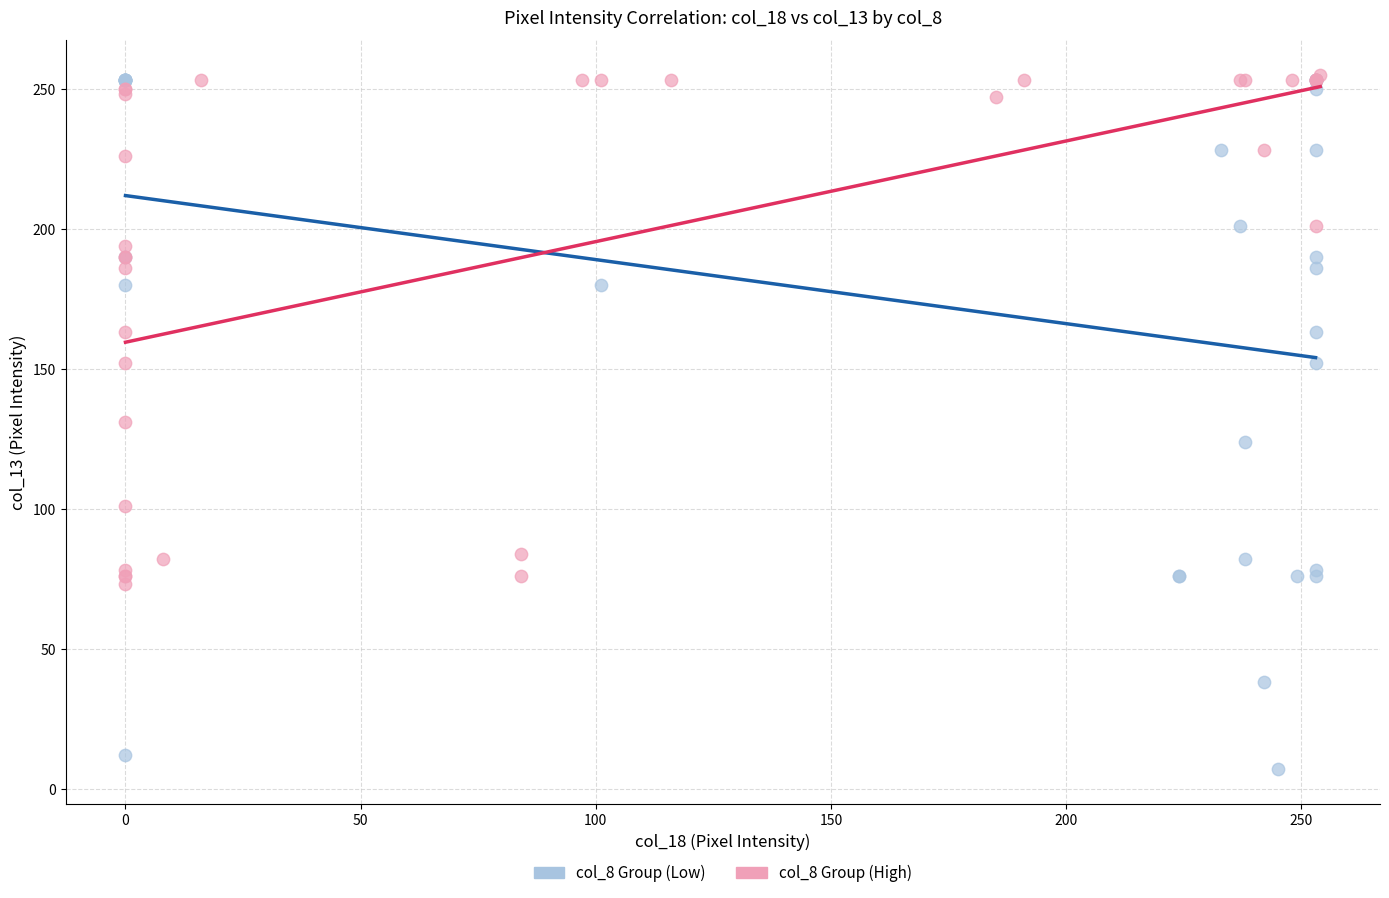

What are all the series names shown in the legend?

col_8 Group (Low), col_8 Group (High)